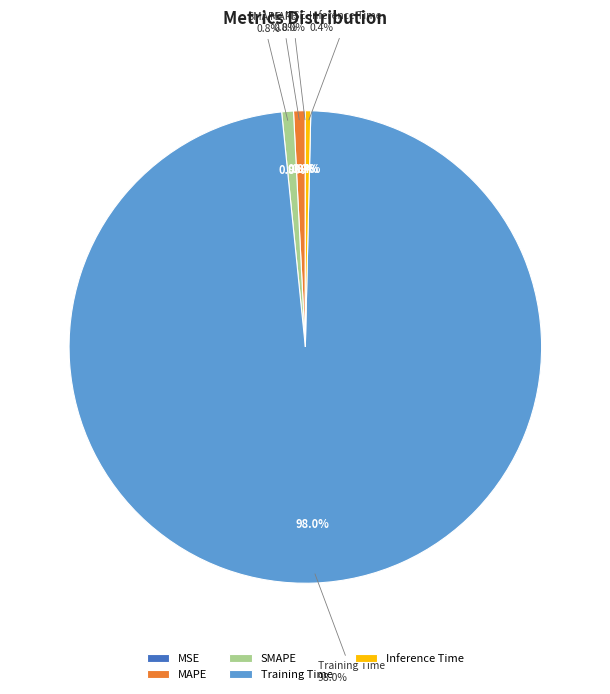

Is the sum of Inference Time and MAPE greater than half?

No